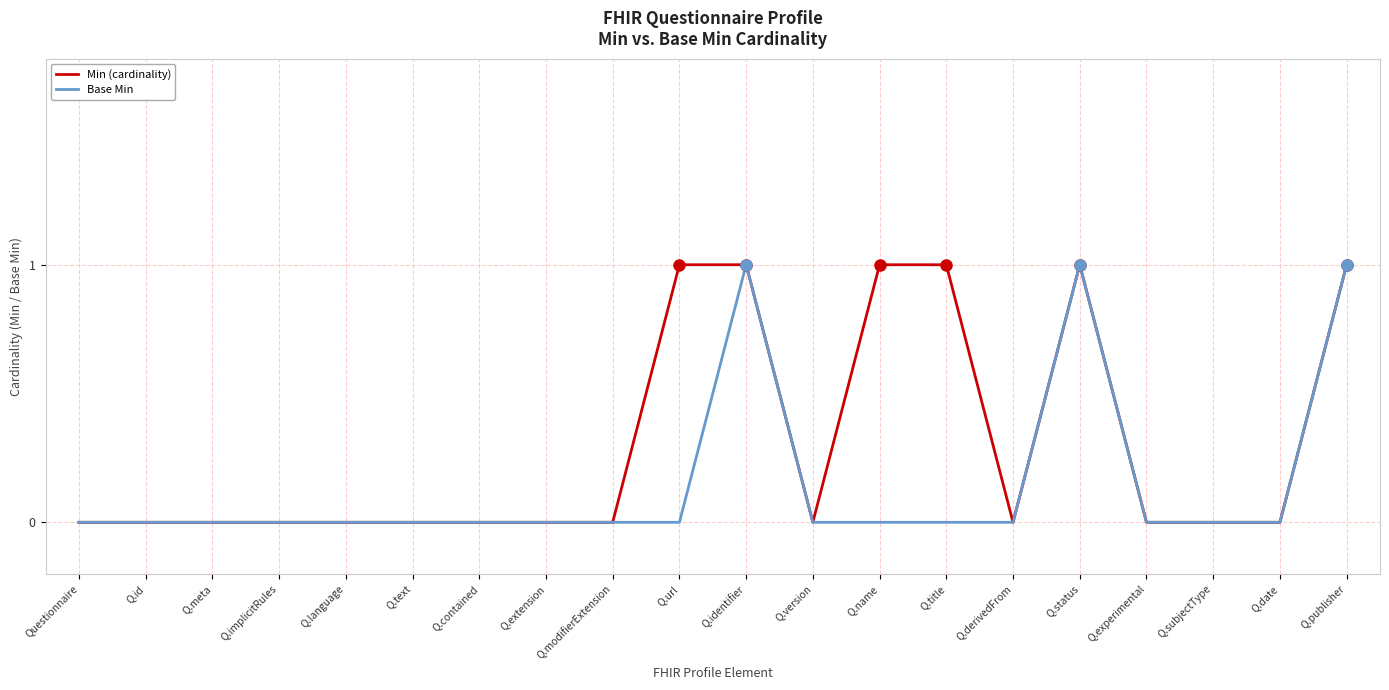

The value of Min (cardinality) at Q.id is -1. True or false?

False